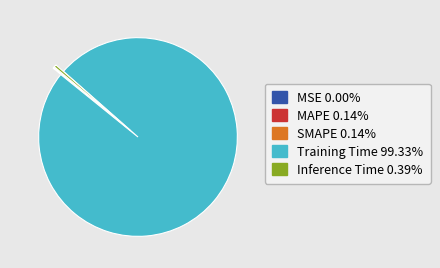

Is it true that Training Time is 99% of the pie?

True